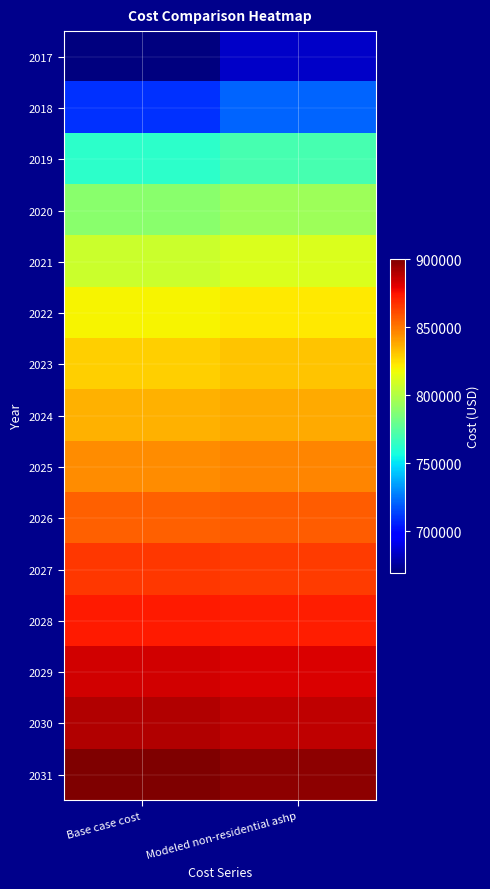

Reading right to left, what are all the values shown in this chart?

2017: Modeled non-residential ashp=684396.1	Base case cost=669625.5
2018: Modeled non-residential ashp=721078.2	Base case cost=709373.6
2019: Modeled non-residential ashp=770458.1	Base case cost=762880.7
2020: Modeled non-residential ashp=794442.6	Base case cost=788869.8
2021: Modeled non-residential ashp=811372.8	Base case cost=807215.0
2022: Modeled non-residential ashp=822659.6	Base case cost=819445.2
2023: Modeled non-residential ashp=831124.7	Base case cost=828617.9
2024: Modeled non-residential ashp=838179.0	Base case cost=836261.7
2025: Modeled non-residential ashp=846644.1	Base case cost=845434.4
2026: Modeled non-residential ashp=856520.1	Base case cost=856135.8
2027: Modeled non-residential ashp=864985.2	Base case cost=865308.4
2028: Modeled non-residential ashp=872039.4	Base case cost=872952.3
2029: Modeled non-residential ashp=881915.4	Base case cost=883653.7
2030: Modeled non-residential ashp=887558.8	Base case cost=889768.8
2031: Modeled non-residential ashp=897434.8	Base case cost=900470.2